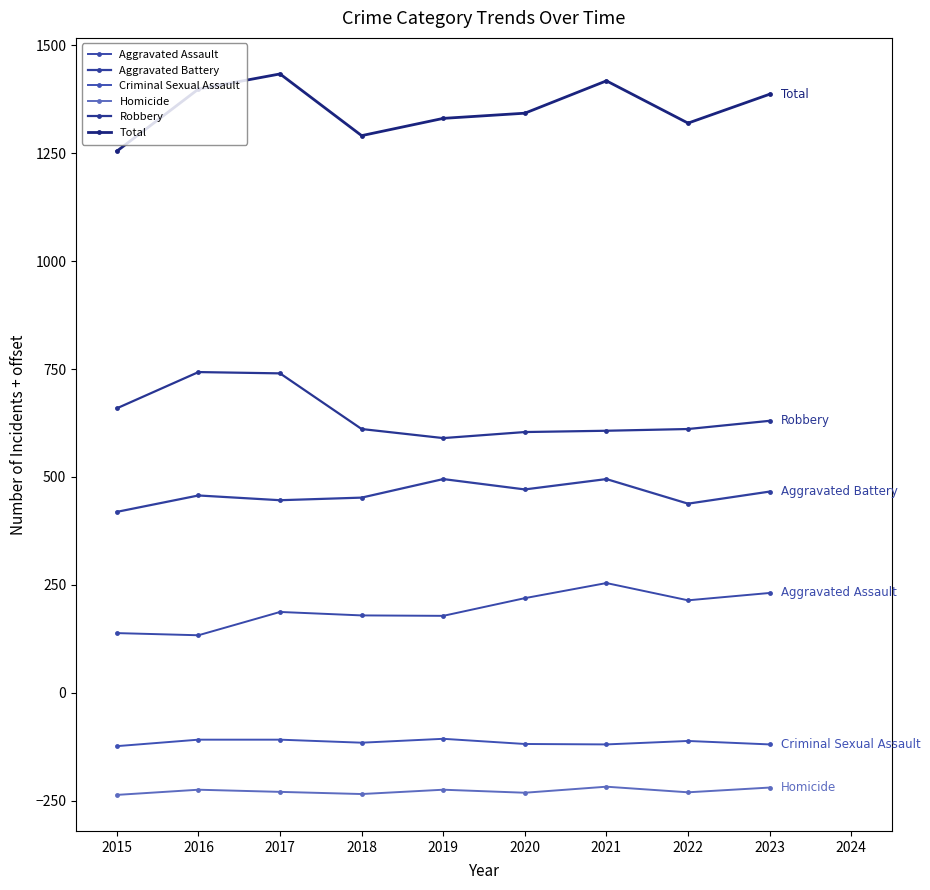

What is the sum of all Criminal Sexual Assault values?

-1036